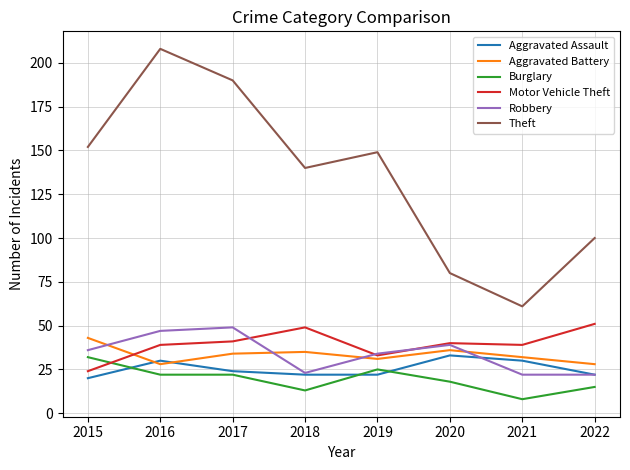

What is the spread (max minus min) of values at 2020?

62